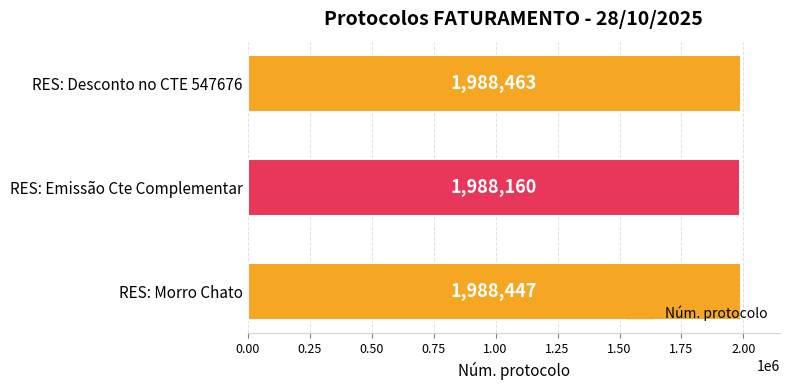

Which has a higher value, RES: Desconto no CTE 547676 or RES: Emissão Cte Complementar?

RES: Desconto no CTE 547676